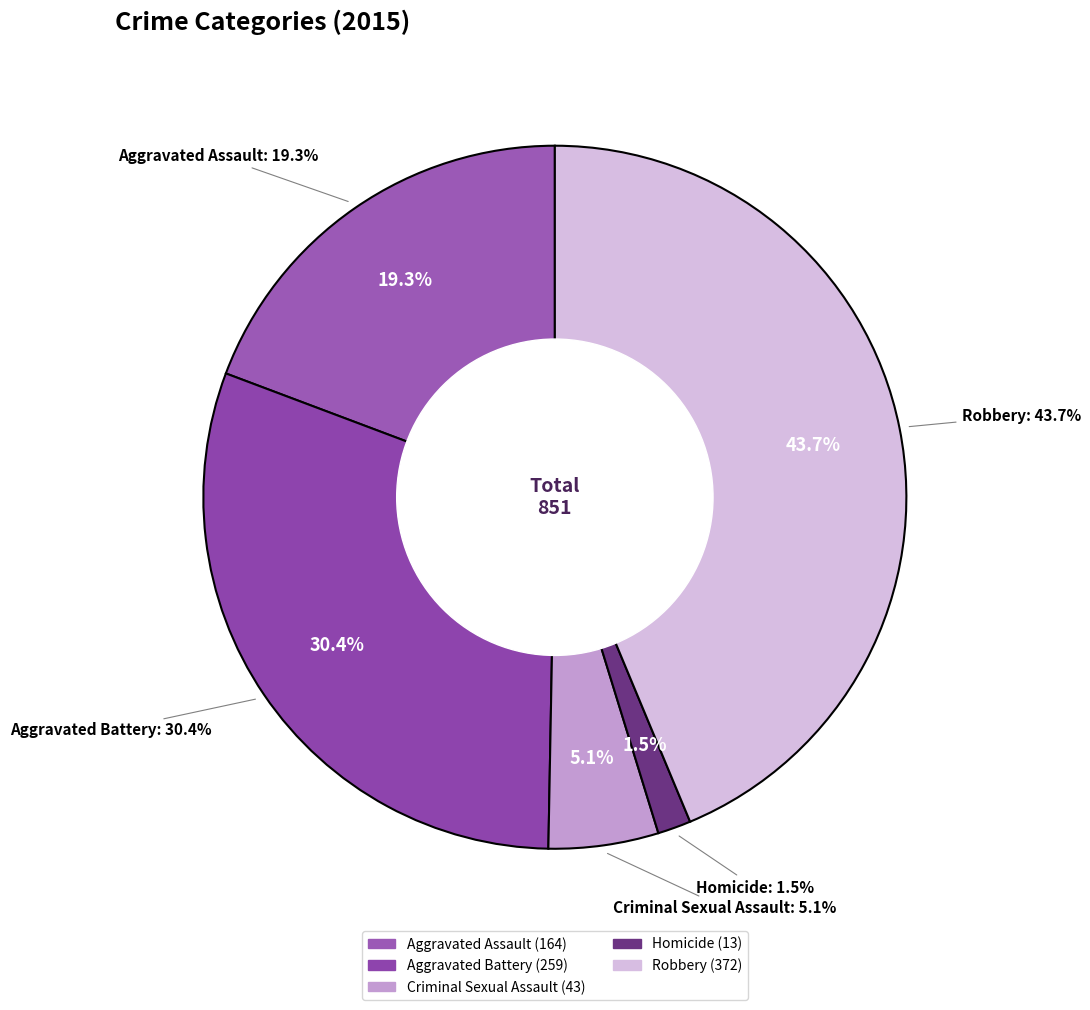

Is Aggravated Battery the majority of the pie?

No